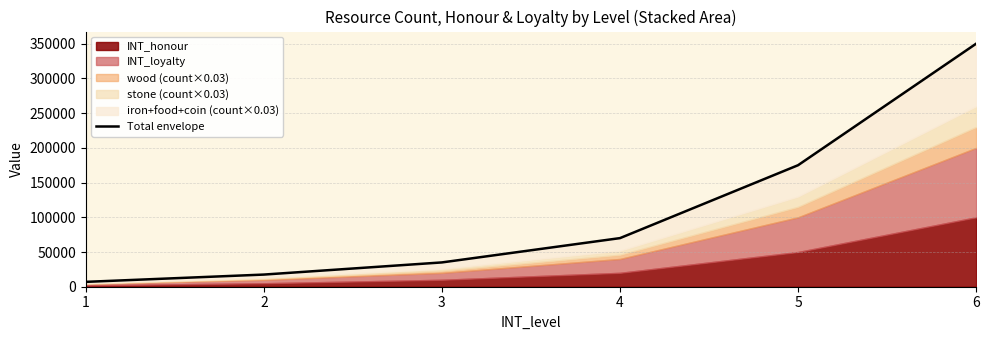

Rank the categories by value from highest to lowest.

6, 5, 4, 3, 2, 1